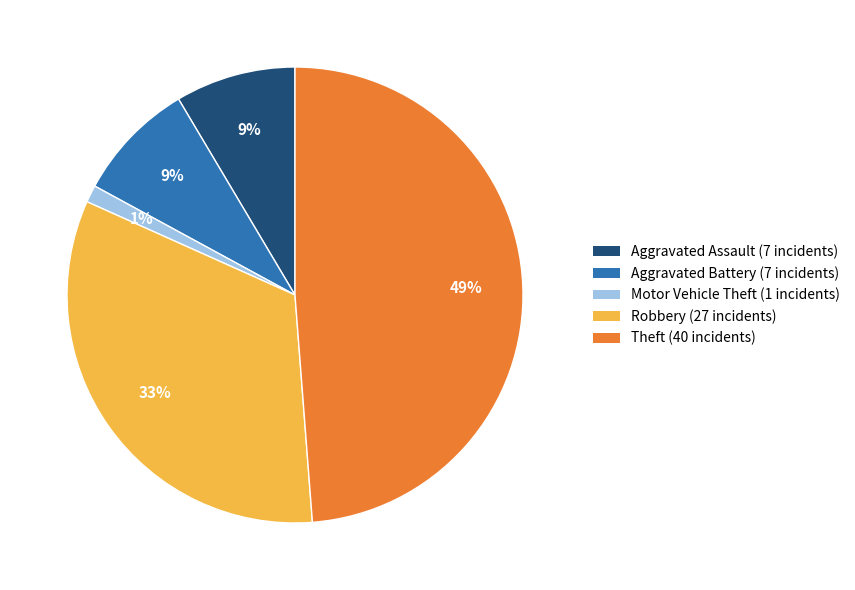

How many slices are in this pie chart?

5